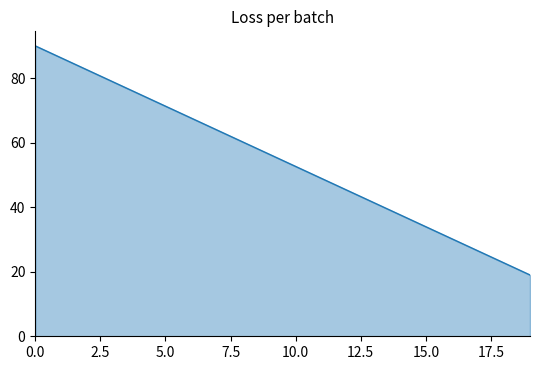

What is the greatest value displayed?

90.0